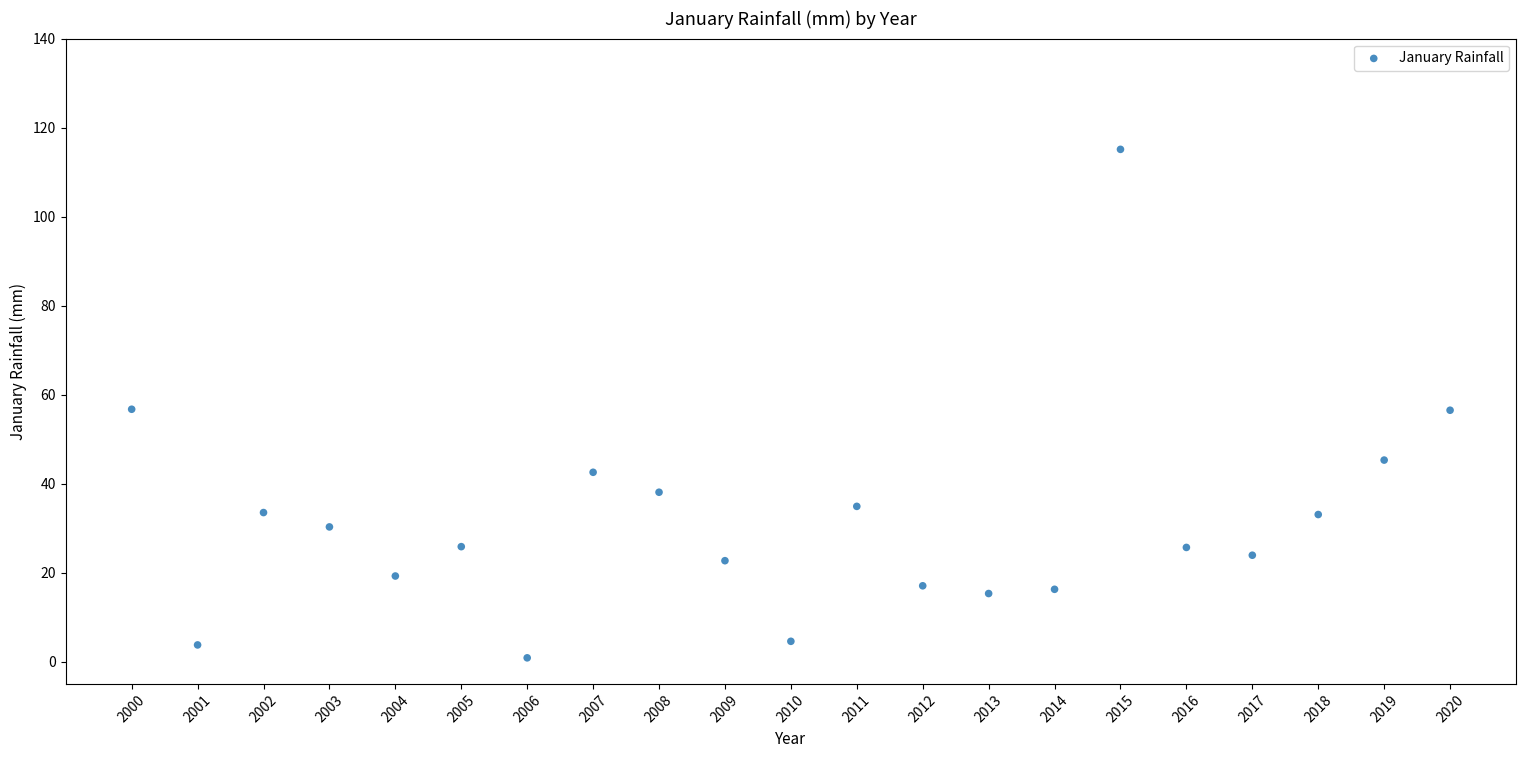

What is the range of X values (max minus min)?

20.0